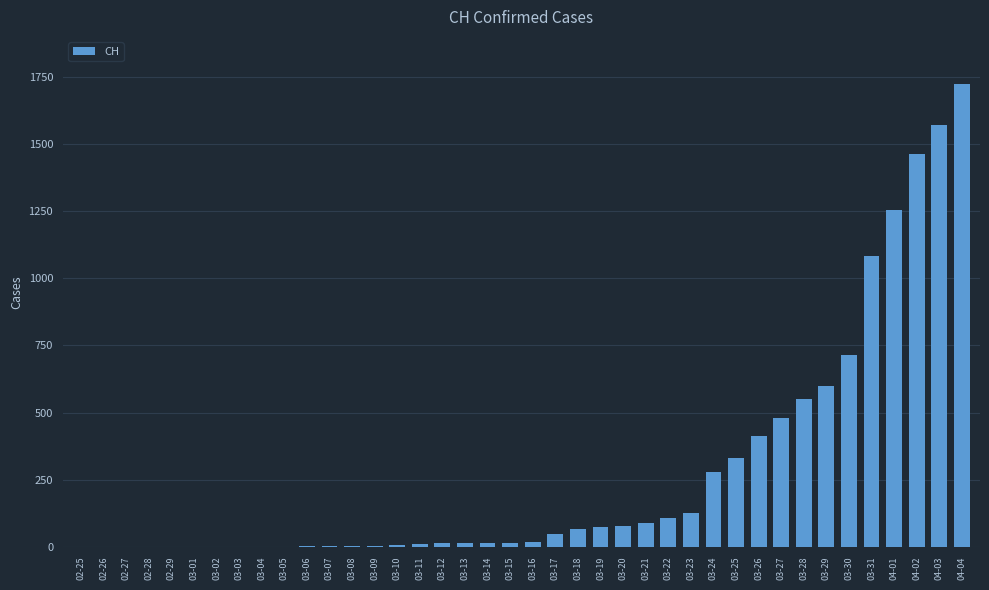

What is the sum of all values?

11131